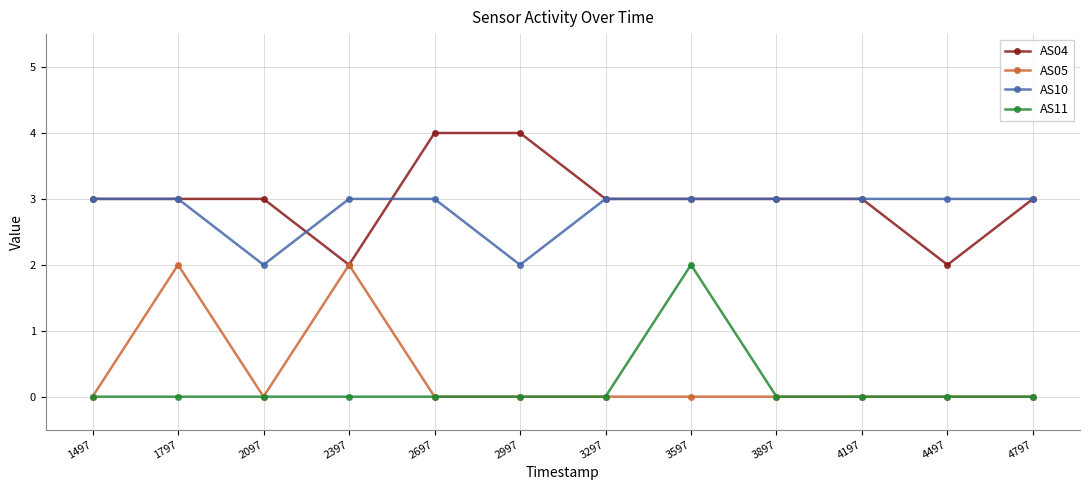

Which series changed the most between 1497 and 1797?

AS05